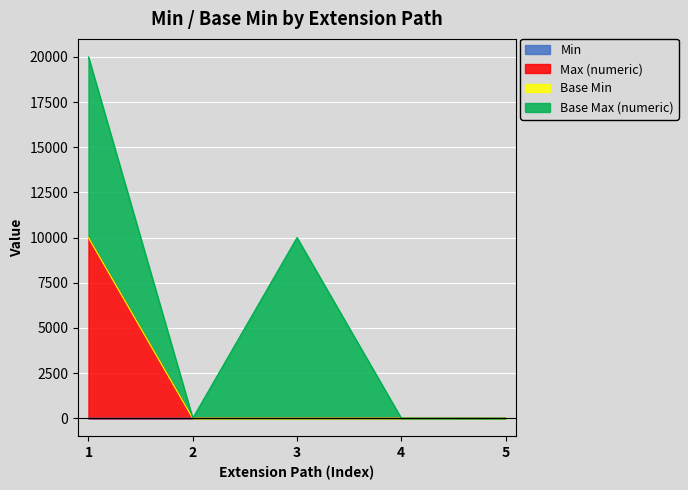

Does the chart display data point markers on the line(s)?

No